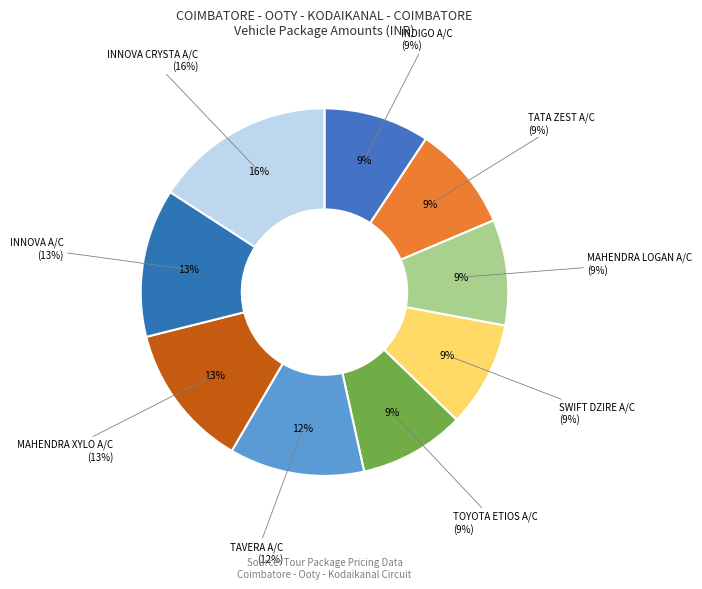

To the nearest percent, what is the combined percentage of INDIGO A/C and TATA ZEST A/C?

19%